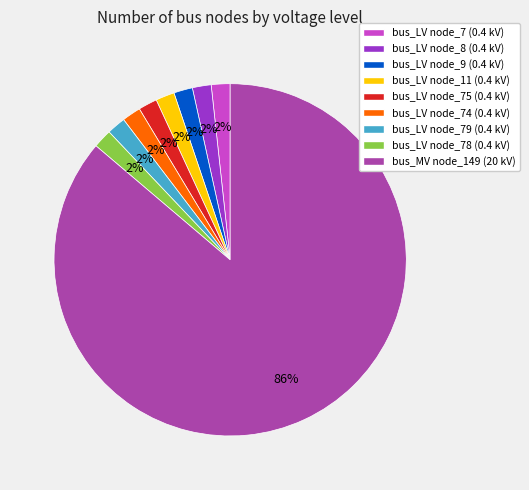

To the nearest percent, what is the average slice percentage?

11%